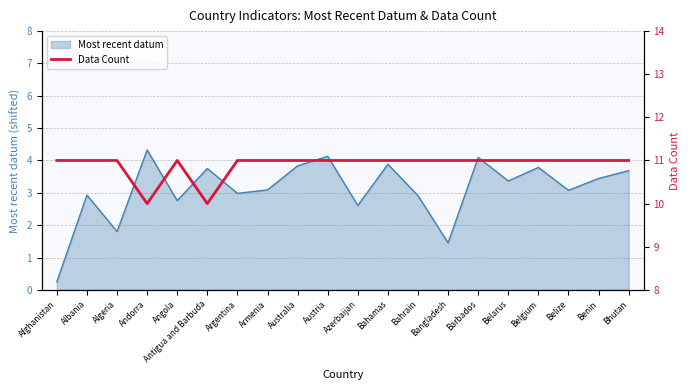

Where is the data nearest to the value 10?

Andorra